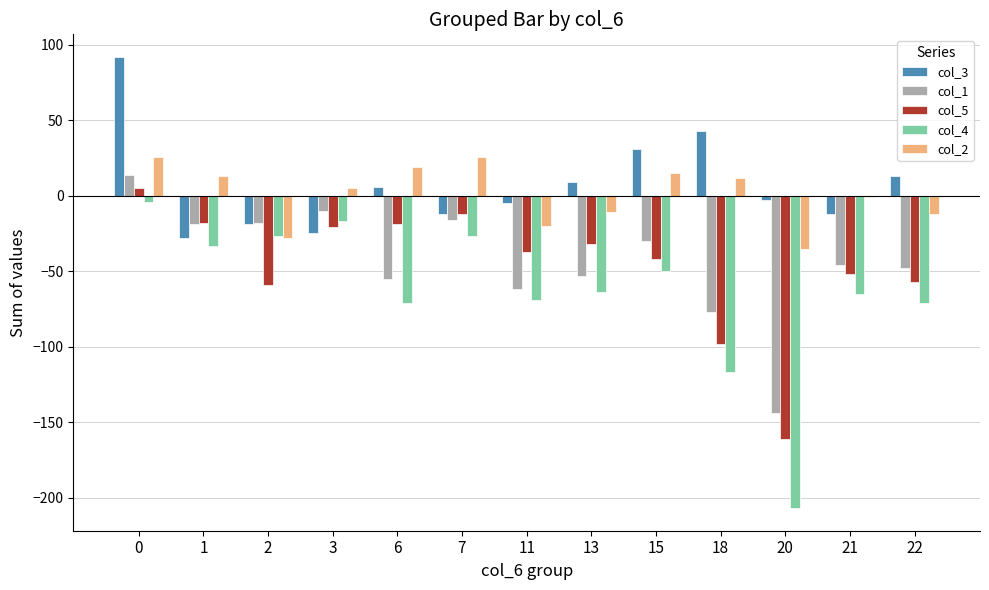

The value of col_3 at 0 is 92. True or false?

True